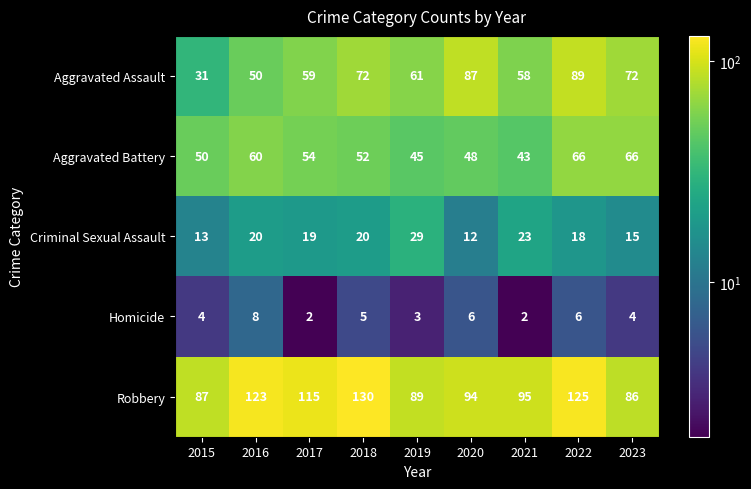

Which category has the highest value in the Robbery series?

2018